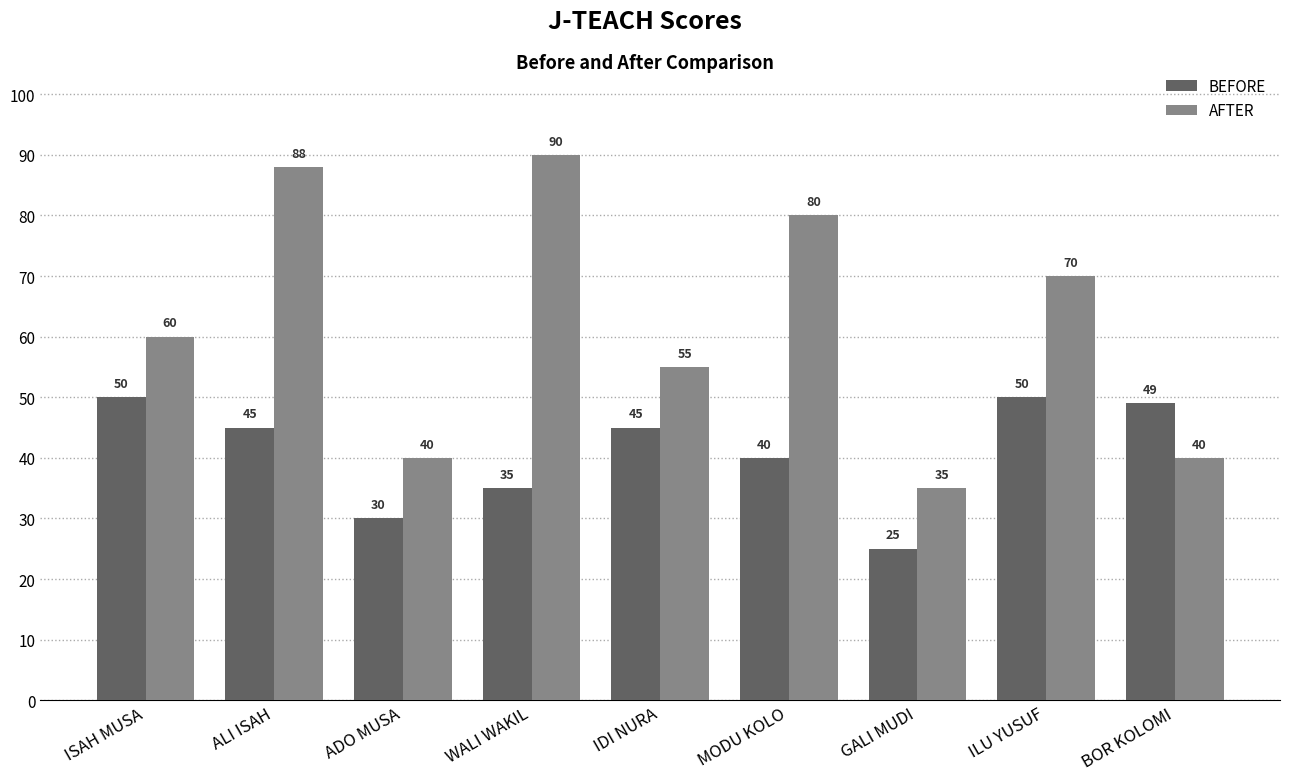

What is the total value across all series at MODU KOLO?

120